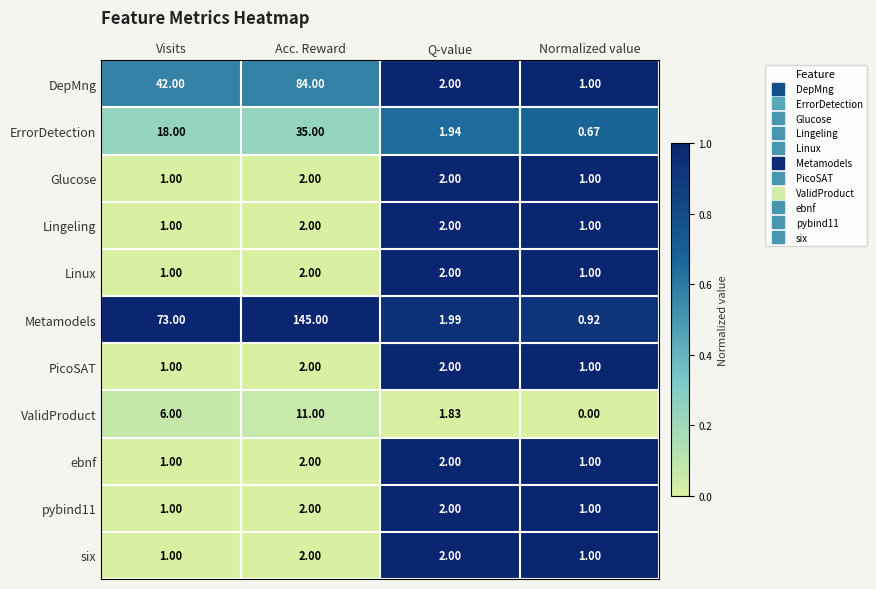

At which label does DepMng reach its peak?

Acc. Reward